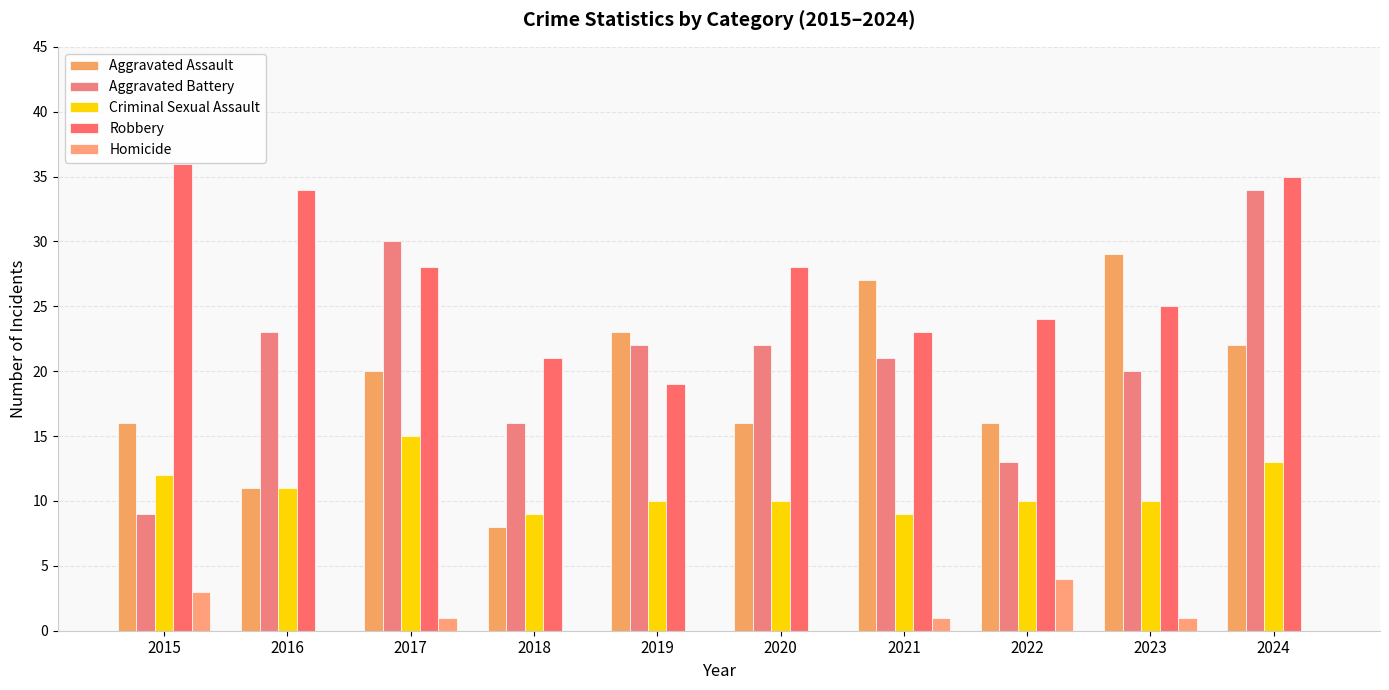

Is the value of Criminal Sexual Assault at 2020 greater than the value of Robbery at 2023?

No